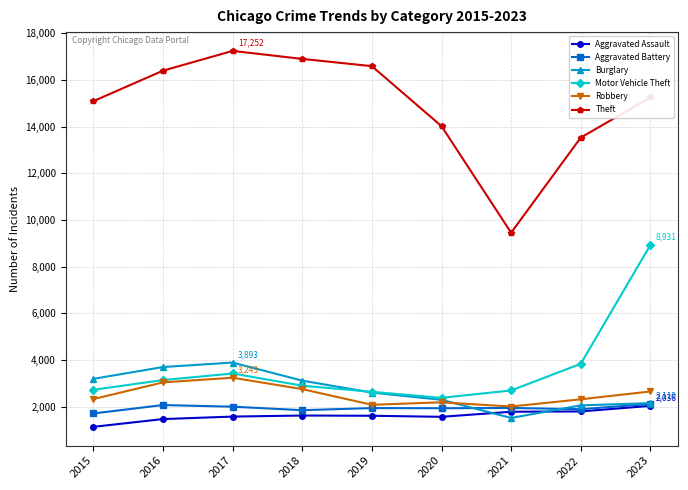

What is the maximum value for Robbery?

3243